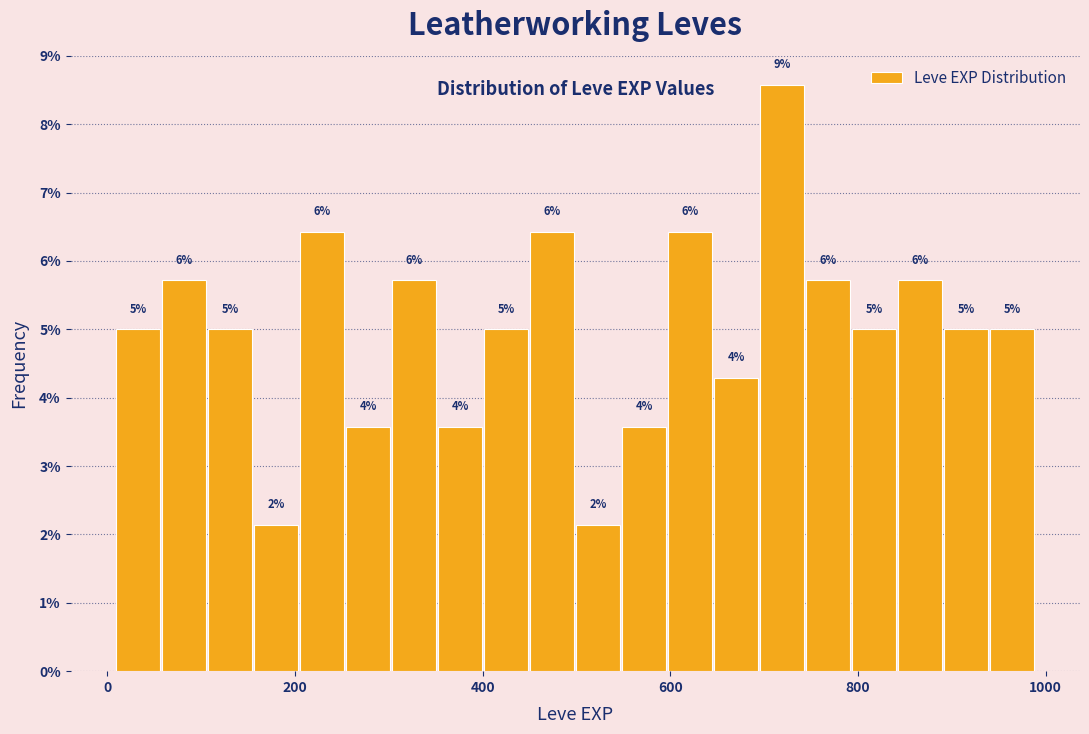

Read against the x-axis, roughly where is the centre of the tallest bar?

720